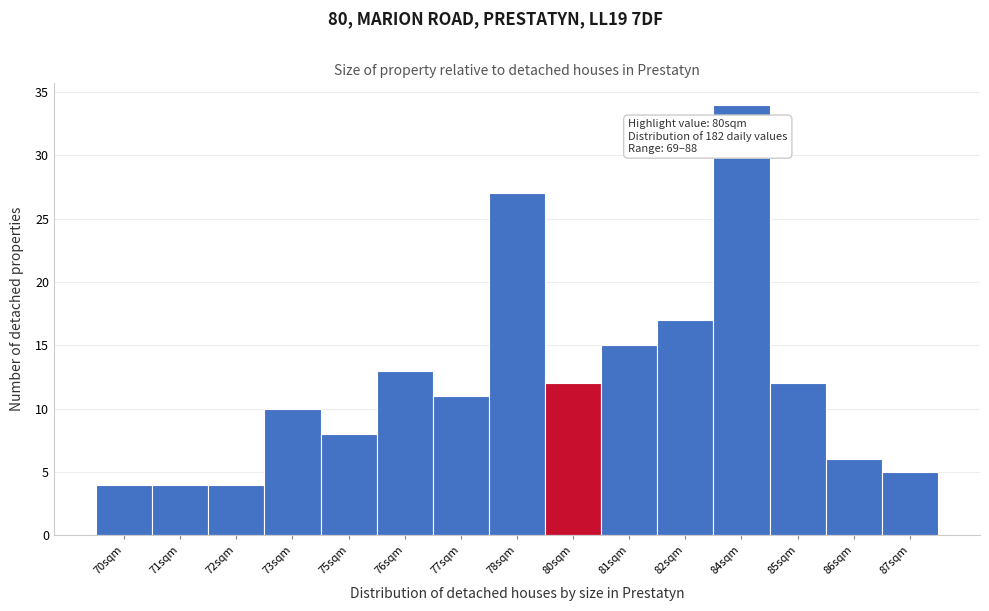

Reading right to left, extract all data points from this chart.

5	6	12	34	17	15	12	27	11	13	8	10	4	4	4